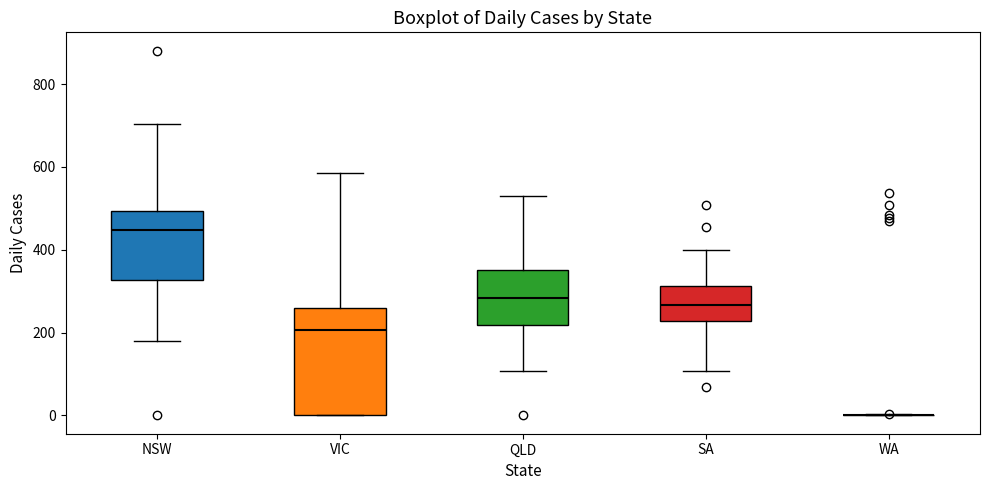

Reading left to right, transcribe this box plot: for each box, give where its median line is, the range the box spans, and where its two whiskers end, as read against the y-axis. The values are not printed on the chart, so give them approximately, as read against the axis.

NSW: median 440, box 320 to 500, whiskers 180 to 700
VIC: median 200, box 0 to 260, whiskers 0 to 580
QLD: median 280, box 220 to 360, whiskers 100 to 540
SA: median 260, box 220 to 320, whiskers 100 to 400
WA: box collapsed to a line at 0, whiskers 0 to 0